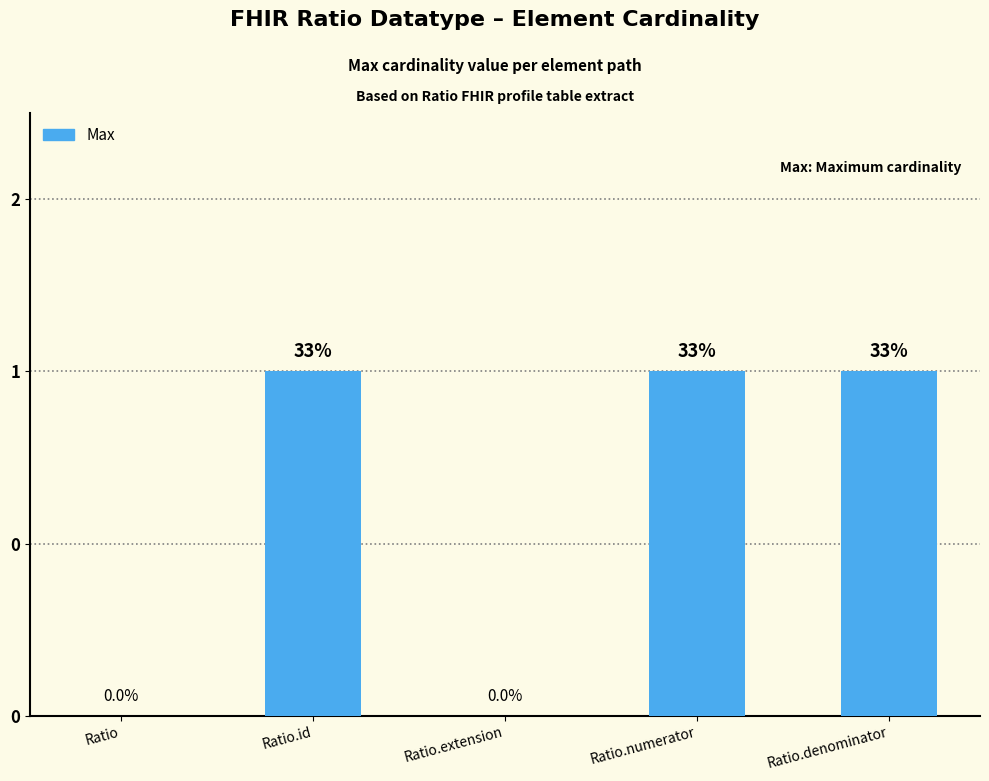

What is the change in value from Ratio to Ratio.denominator?

+1